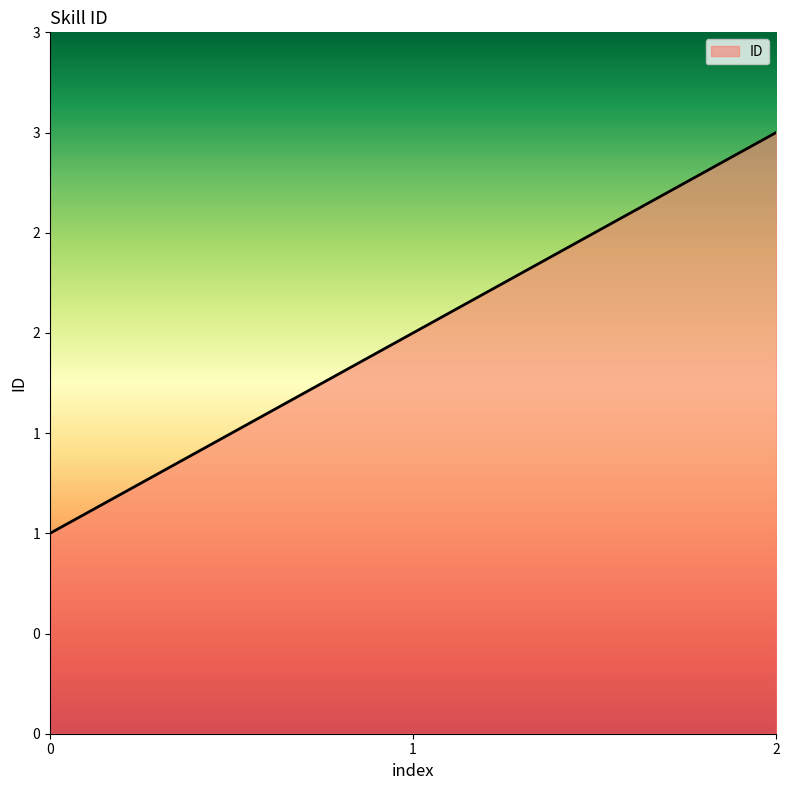

What is the value of the 3rd point from the left?

3